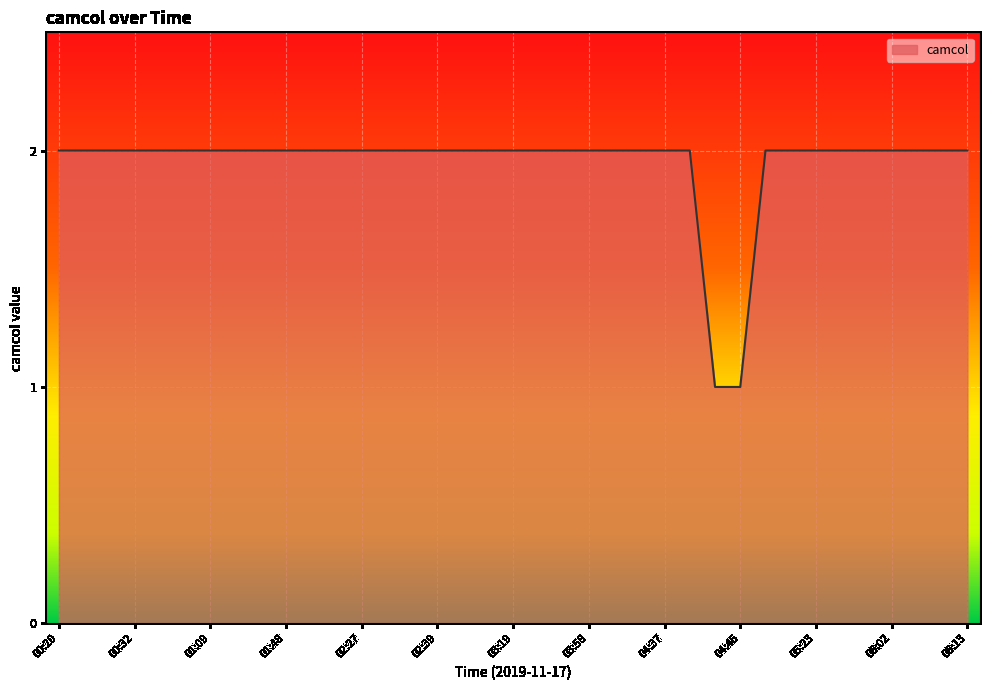

What is the value of the 36th point from the left?

2